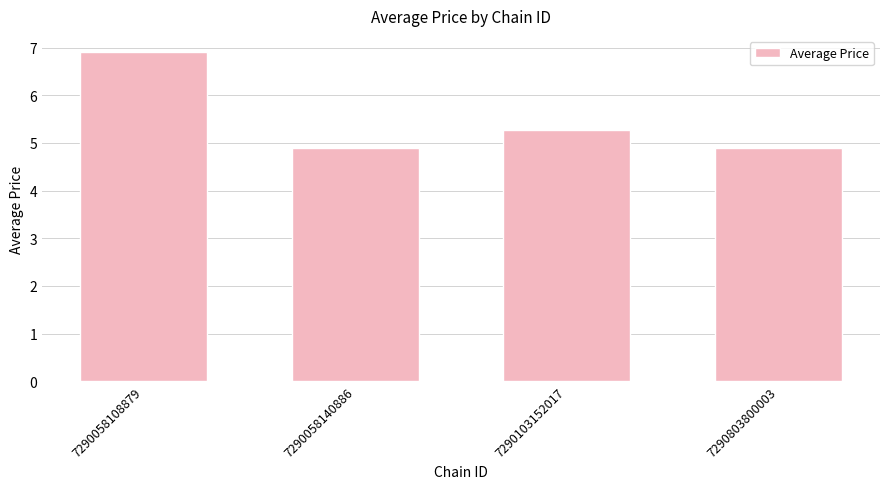

Reading left to right, extract all data points from this chart.

7290058108879=6.9	7290058140886=4.9	7290103152017=5.3	7290803800003=4.9